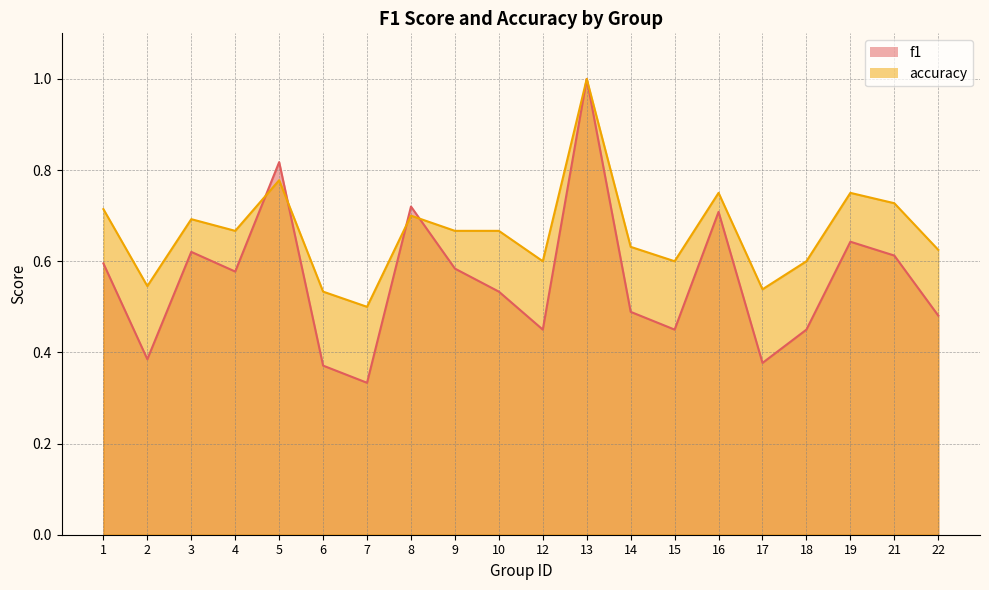

Which series has the largest total across all categories?

accuracy